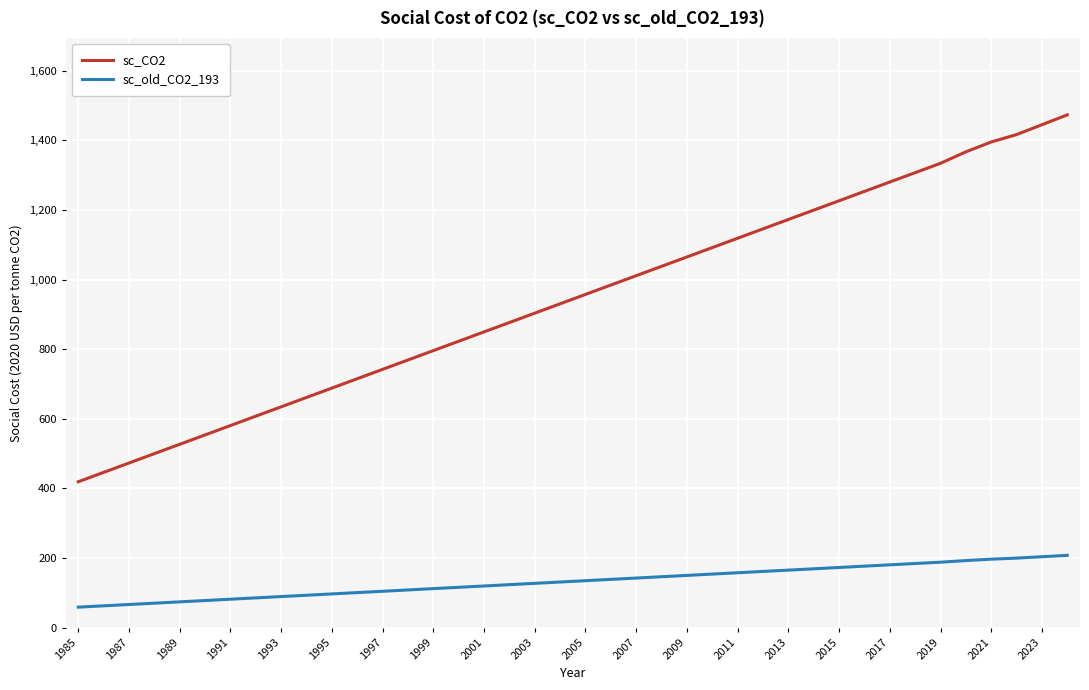

Which series has the largest total across all categories?

sc_CO2